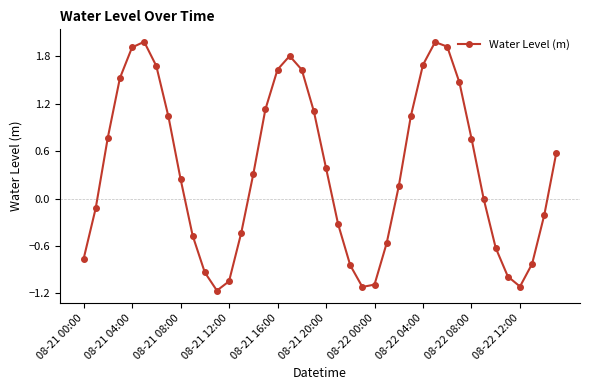

What is the difference between the maximum and minimum values?

3.1